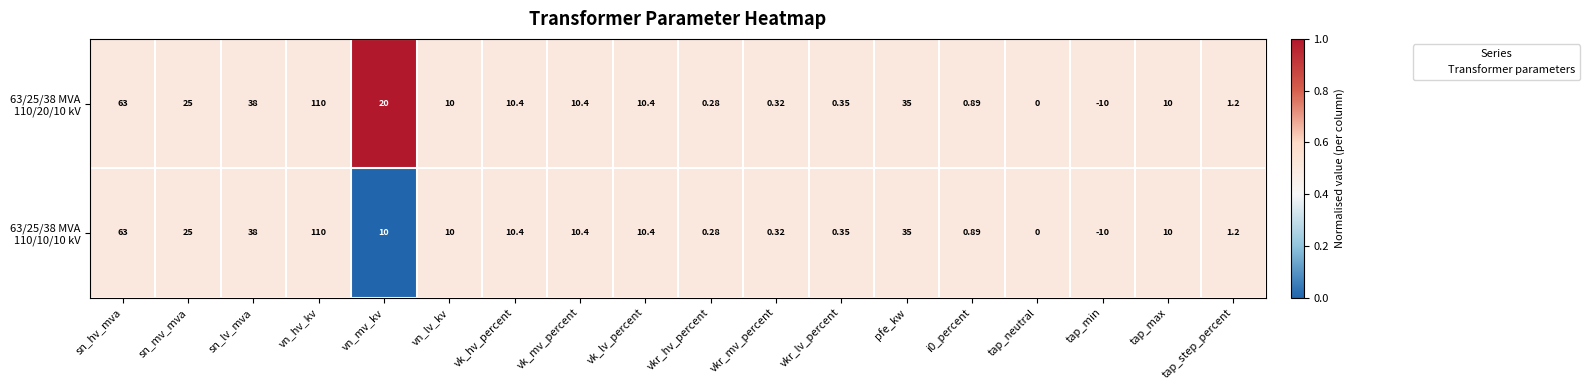

At which category is the sum across all series the highest?

vn_hv_kv